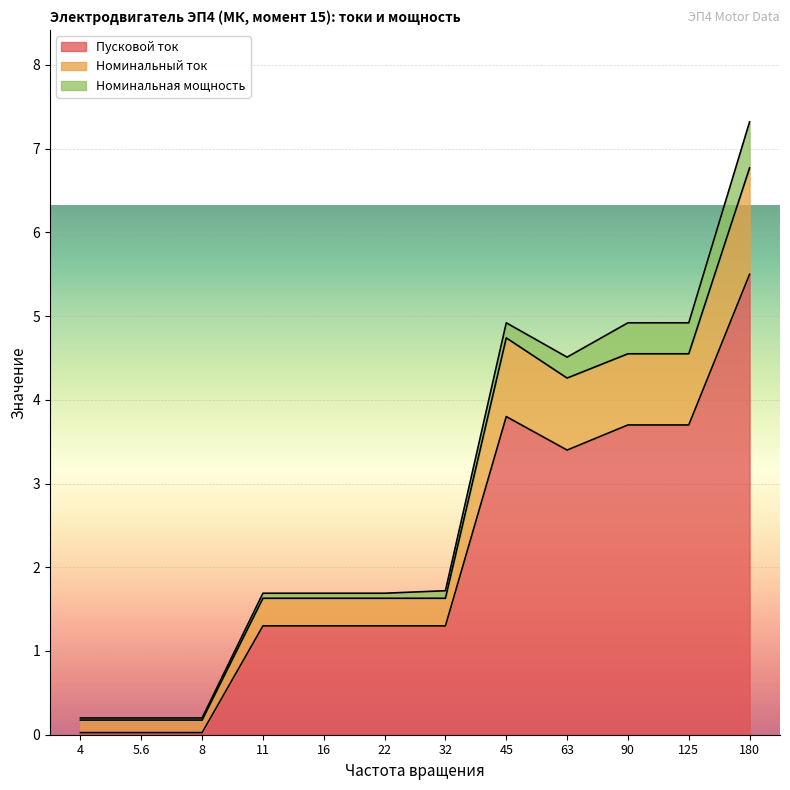

At which category does Пусковой ток reach its first local peak?

45